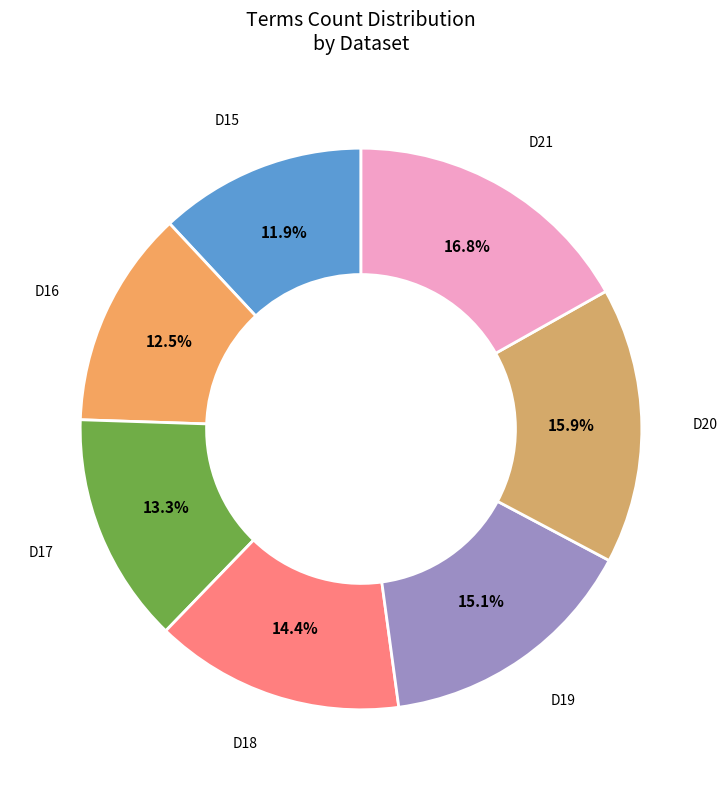

To the nearest percent, what is the average slice percentage?

14%